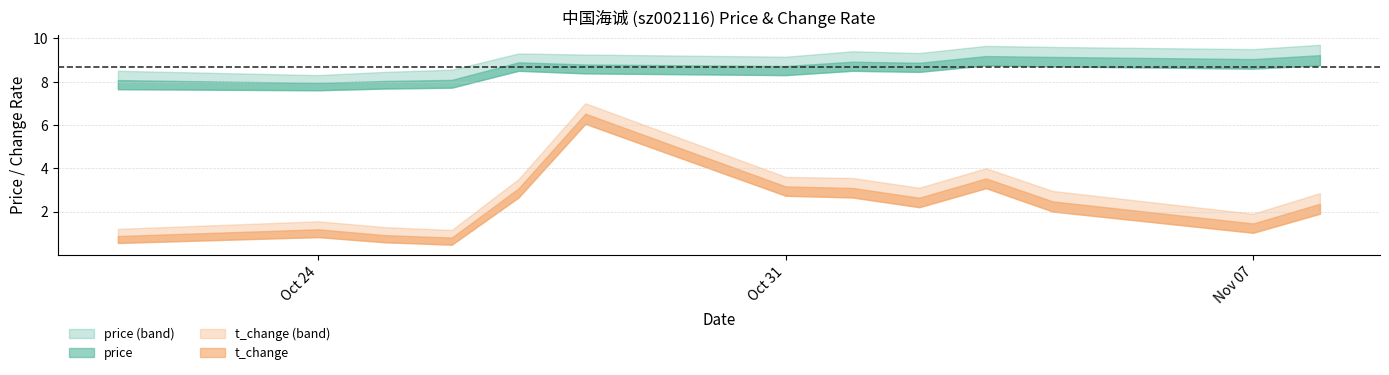

At how many categories does at least one series exceed 6?

13